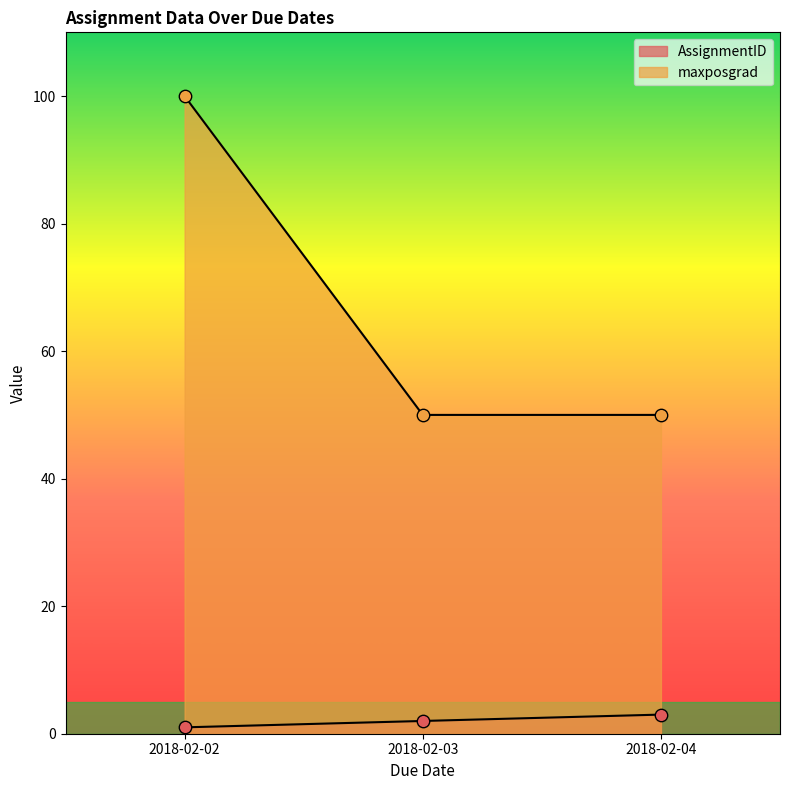

Is the value of AssignmentID at 2018-02-04 greater than the value of maxposgrad at 2018-02-04?

No